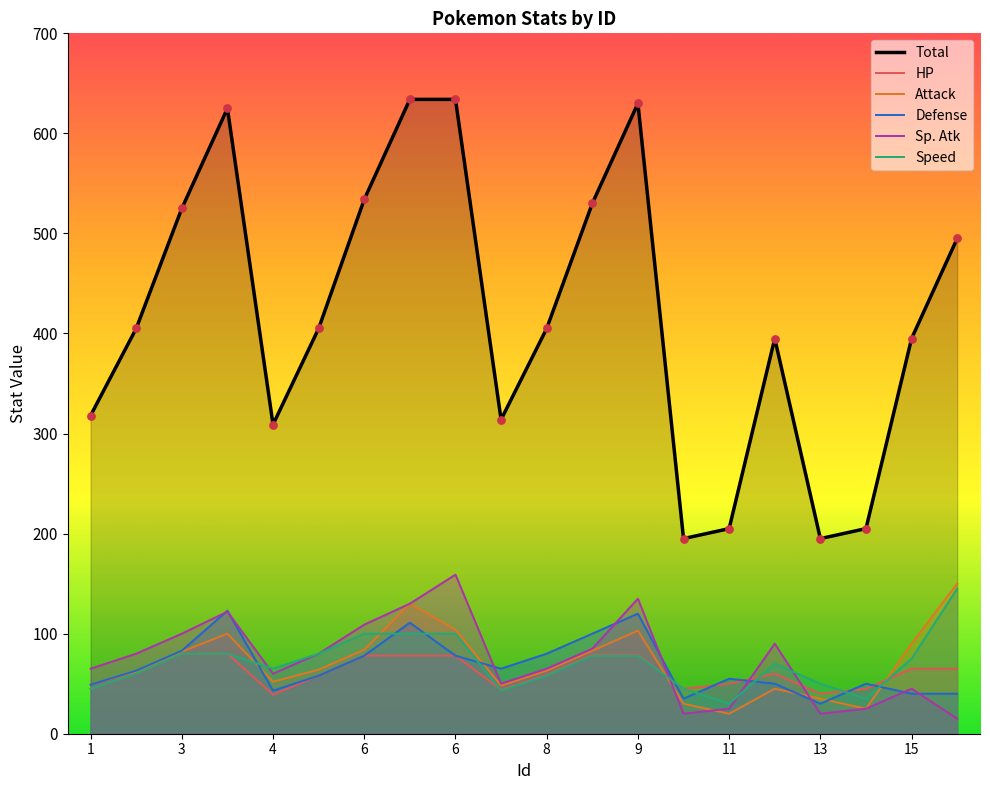

Which series has the largest Y range (max minus min)?

Total